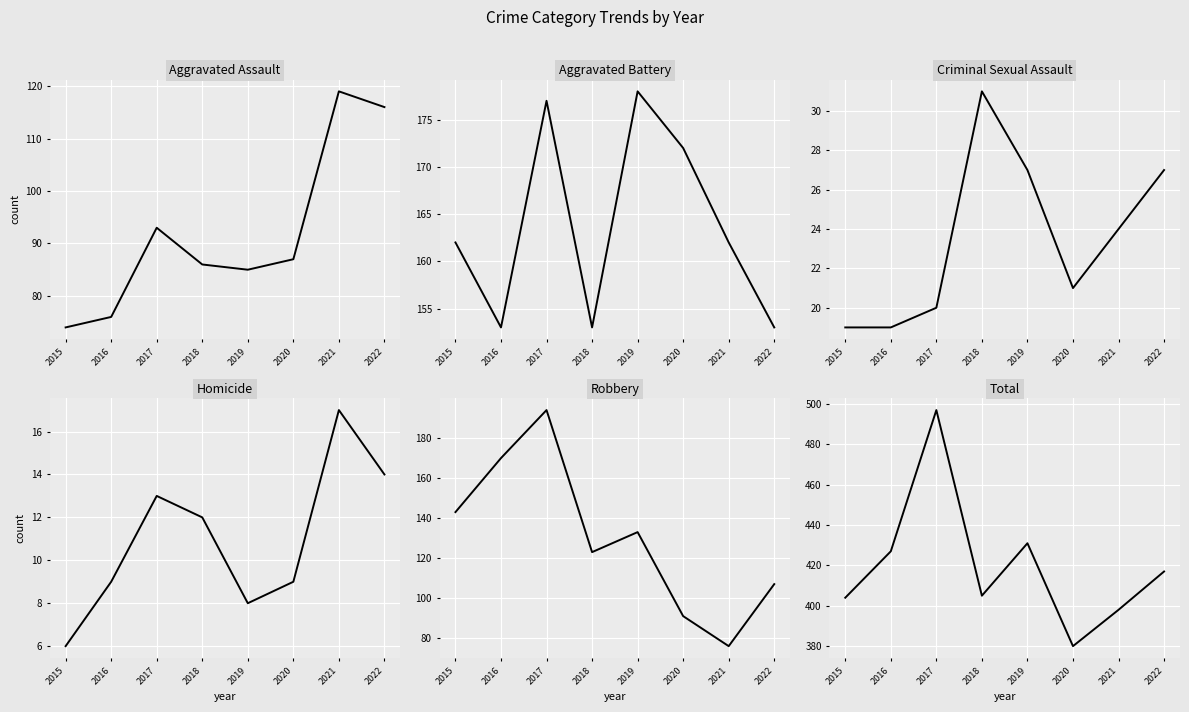

Where is the first local minimum for Aggravated Assault?

2019